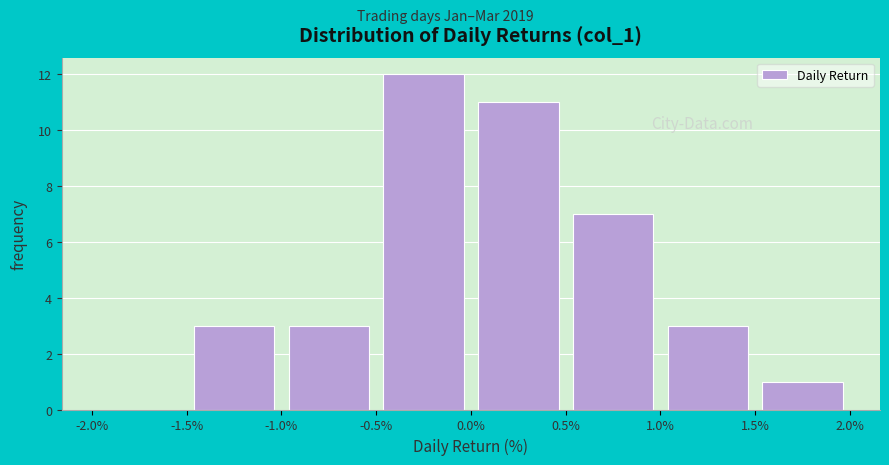

What is the height of the bar covering 1.5% to 2.0% on the x-axis? The values are not printed on the chart, so give them approximately, as read against the axis.

1